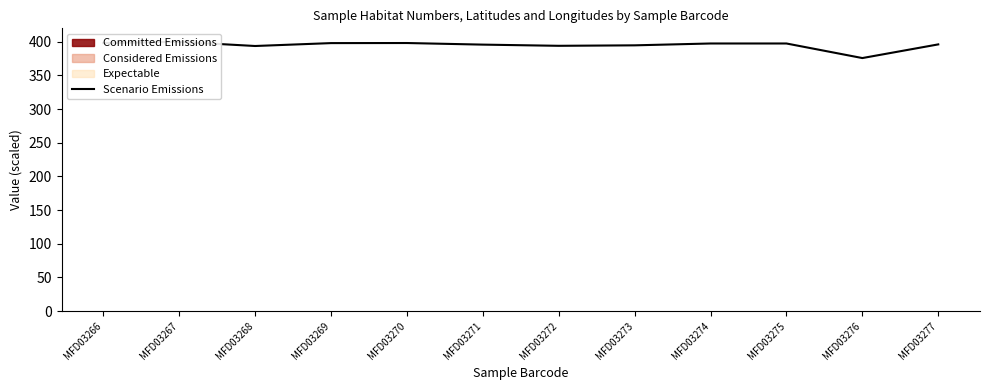

What is the sum of the values at MFD03277 and MFD03266?

794.3